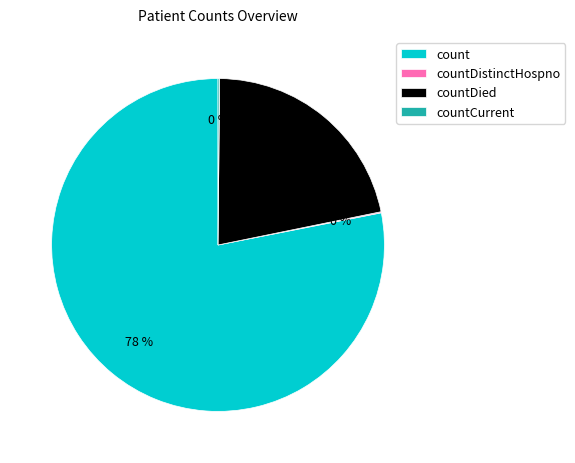

To the nearest percent, what percentage of the pie is countDied?

22%